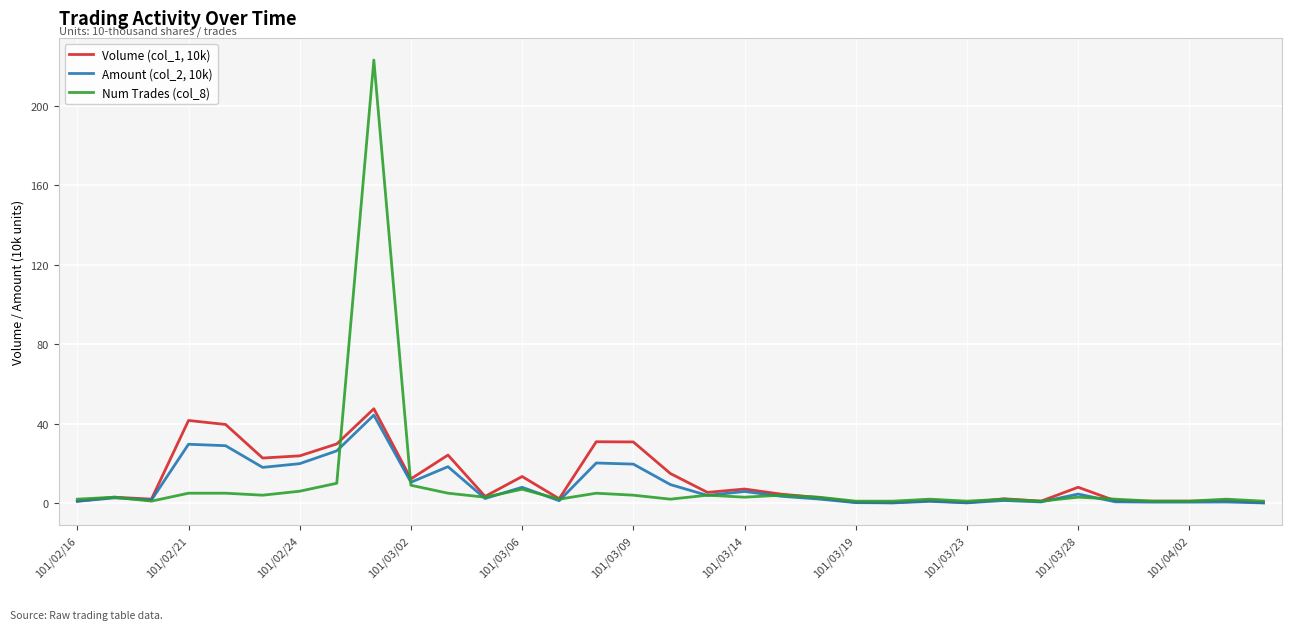

What are all the series names shown in the legend?

Volume (col_1, 10k), Amount (col_2, 10k), Num Trades (col_8)